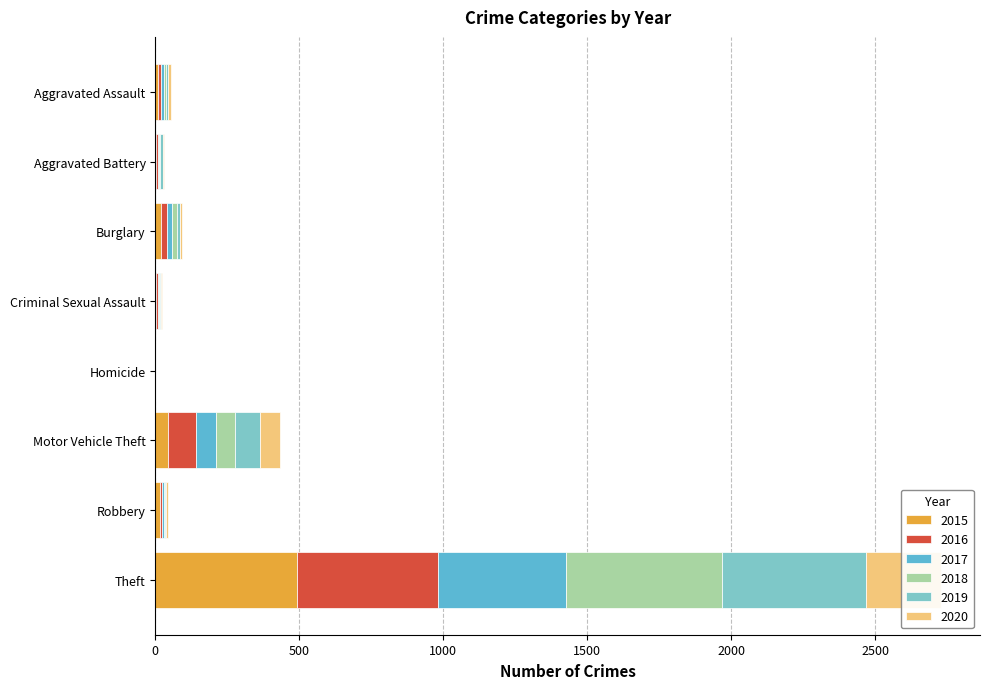

Which series has the largest total across all categories?

2016